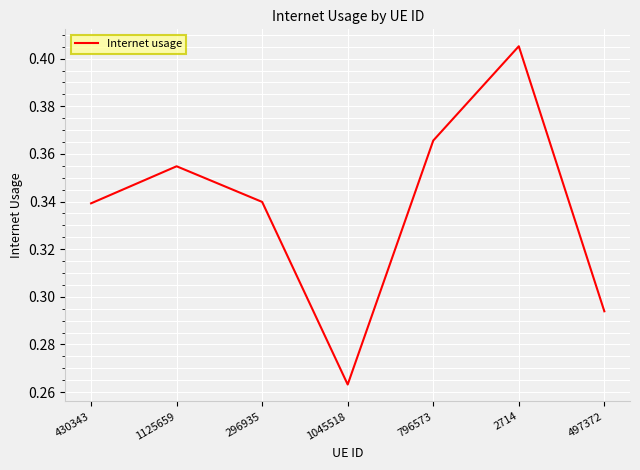

The value at 296935 is 0.2. True or false?

False